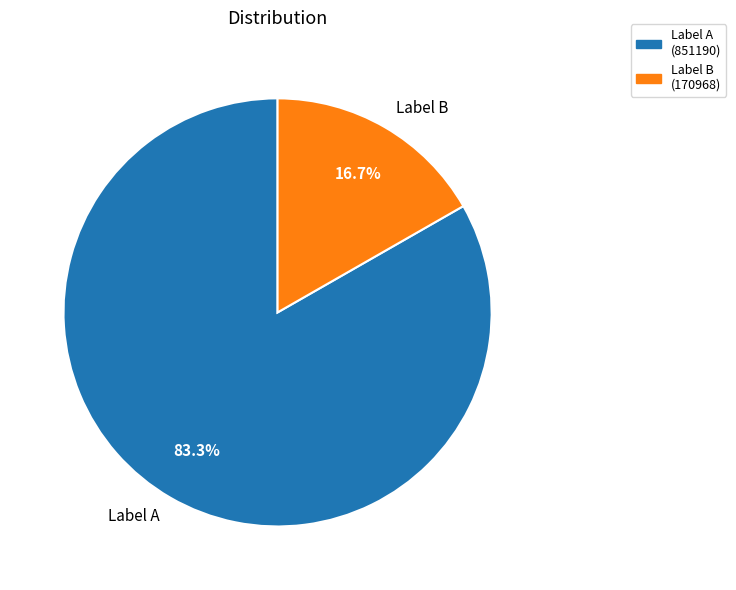

Which category has the biggest portion of the pie?

Label A